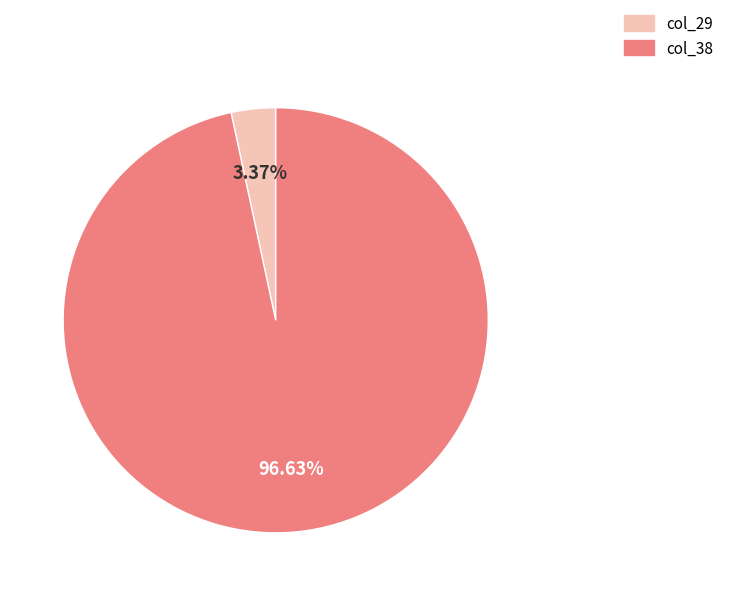

Is there a majority slice in this chart?

Yes